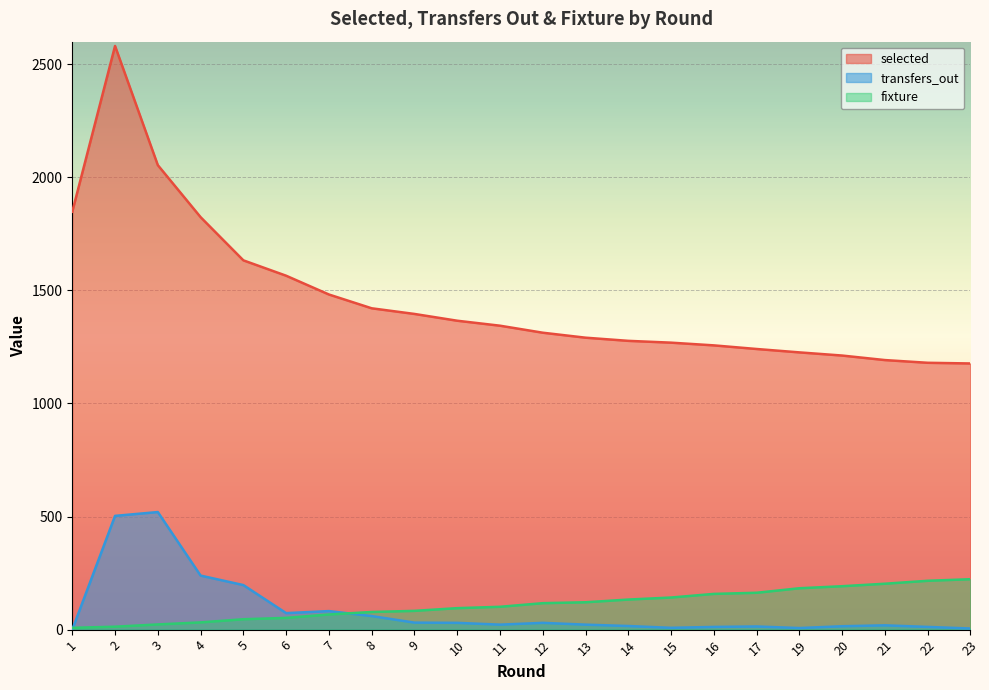

Reading right to left, transcribe all the data shown in this chart.

selected: 23=1177	22=1180	21=1192	20=1212	19=1226	17=1241	16=1257	15=1269	14=1277	13=1291	12=1313	11=1344	10=1366	9=1396	8=1421	7=1482	6=1565	5=1633	4=1824	3=2054	2=2581	1=1848
transfers_out: 23=5	22=12	21=19	20=15	19=7	17=14	16=12	15=8	14=16	13=22	12=30	11=22	10=30	9=31	8=60	7=82	6=73	5=197	4=239	3=520	2=503	1=0
fixture: 23=223	22=216	21=203	20=192	19=183	17=163	16=158	15=142	14=133	13=121	12=117	11=101	10=95	9=83	8=78	7=67	6=52	5=46	4=32	3=23	2=13	1=8